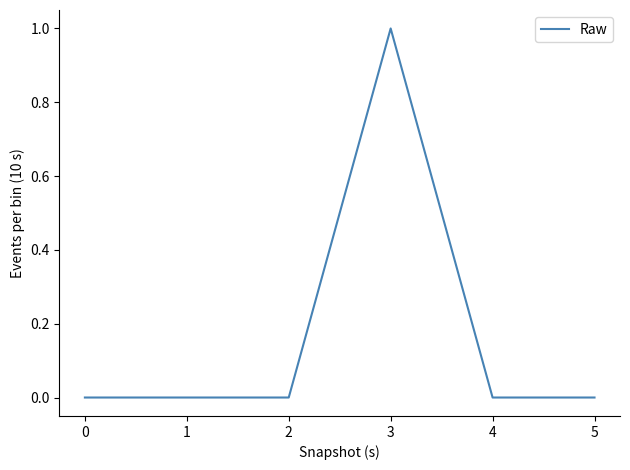

How many values are between 0 and 1?

6